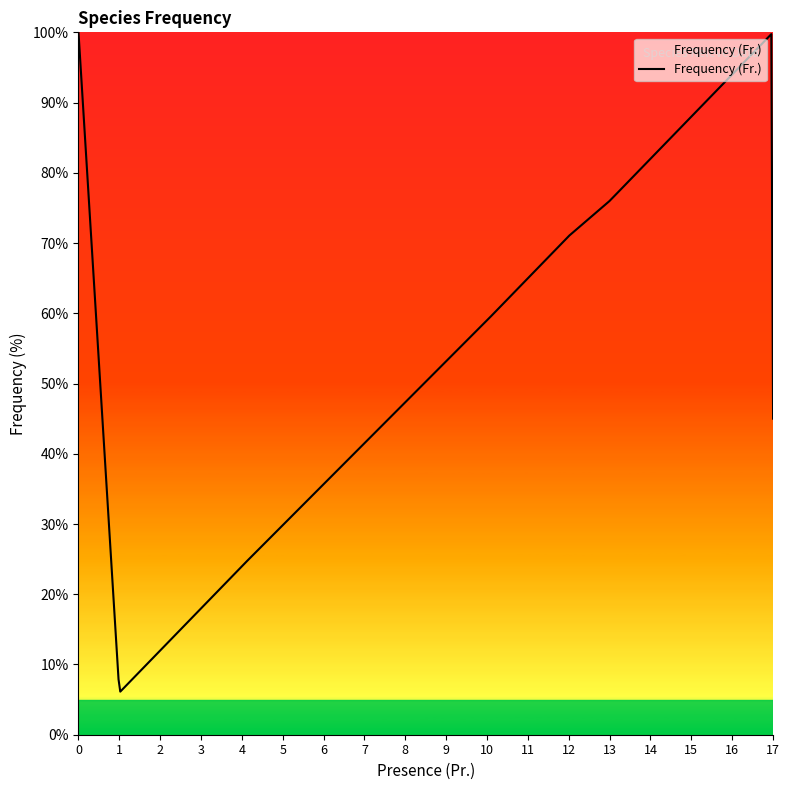

What is the difference between the maximum and minimum values?

93.9